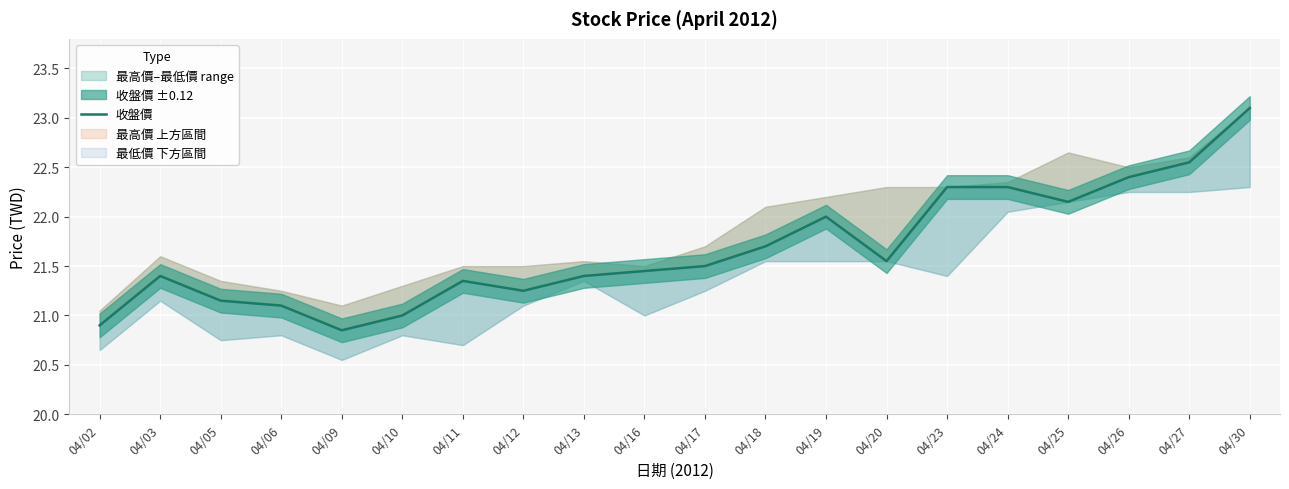

Is it true that the value at 04/09 is 31.6?

False